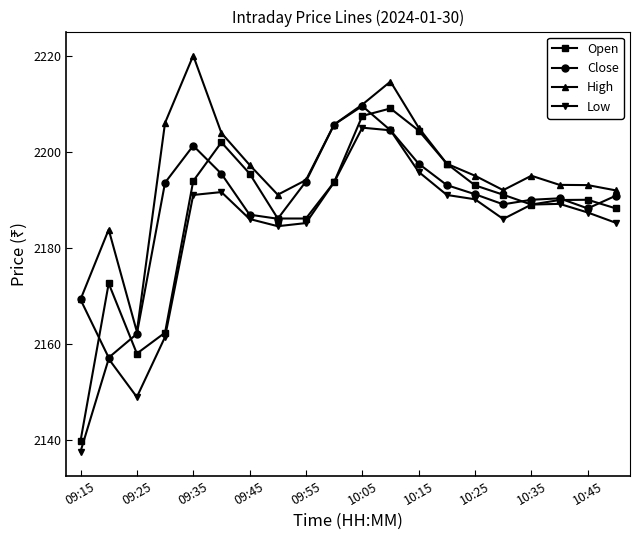

Which series has the largest range (max minus min)?

Open